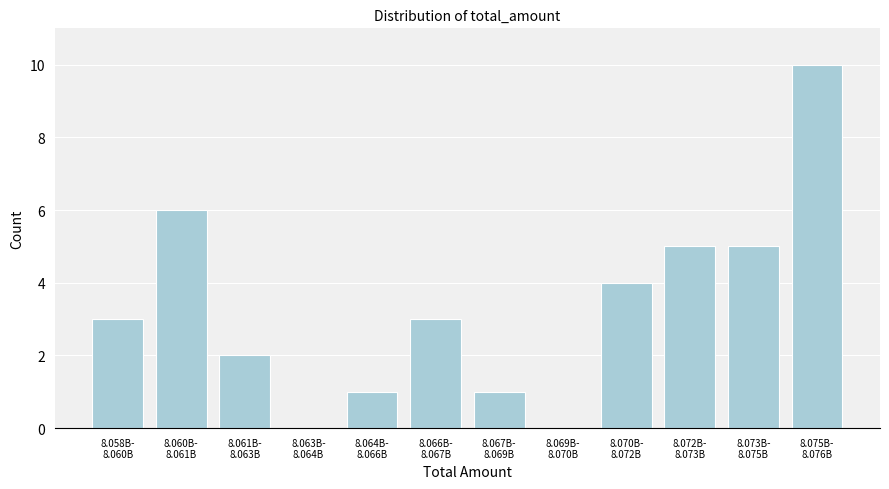

What is the sum of all values?

40